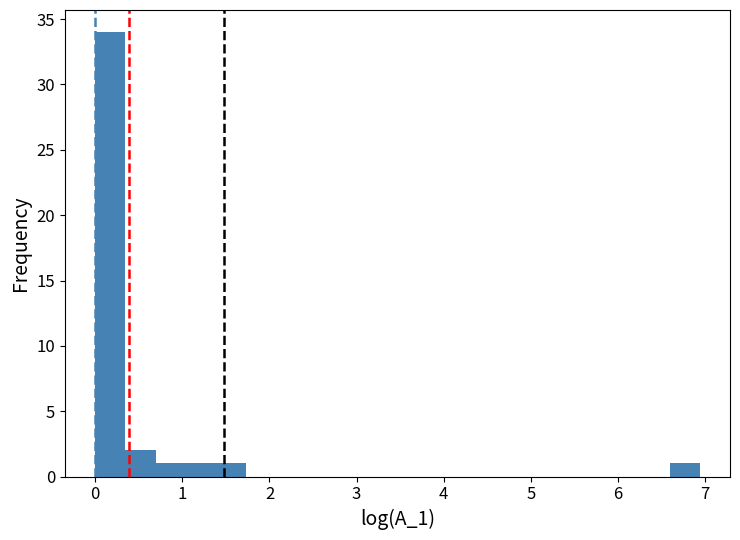

Around what value on the x-axis is the tallest bar? Give the approximate position of its centre, as read against the axis.

0.2